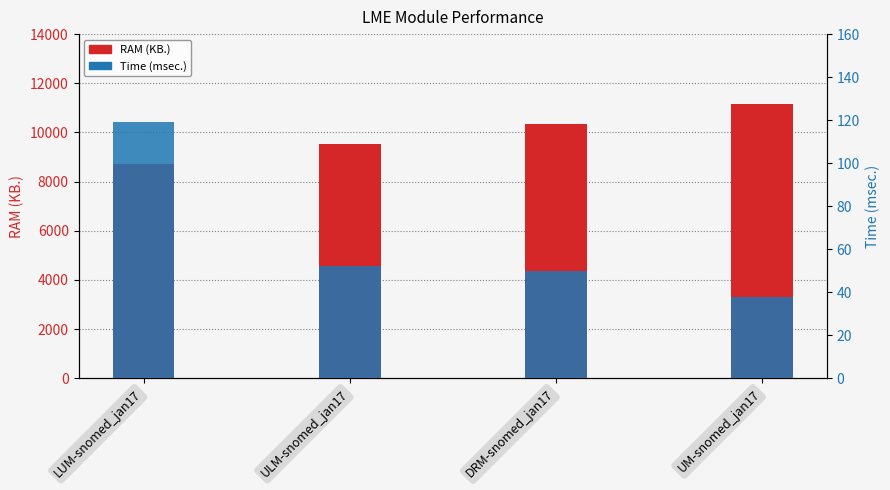

How many groups of bars are there?

4